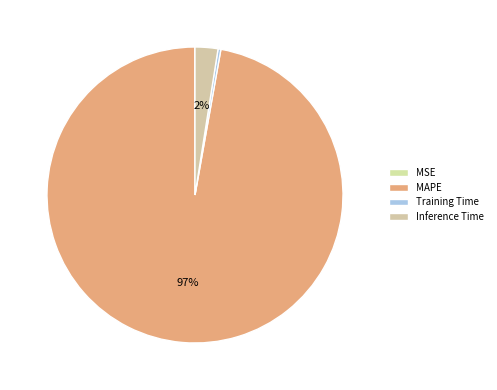

How many slices are in this pie chart?

4